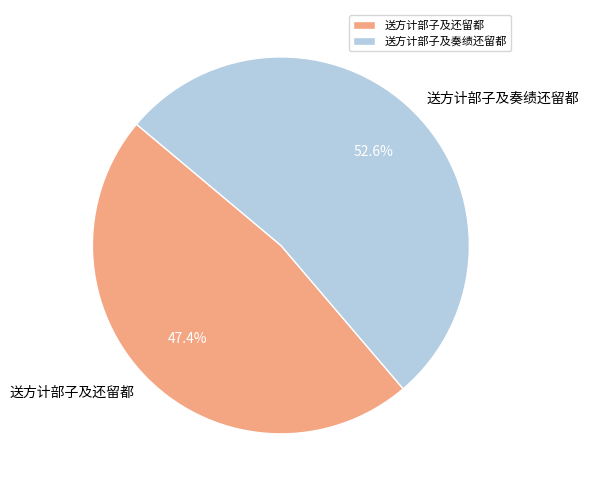

What percentage is the 送方计部子及还留都 slice, to the nearest percent?

47%